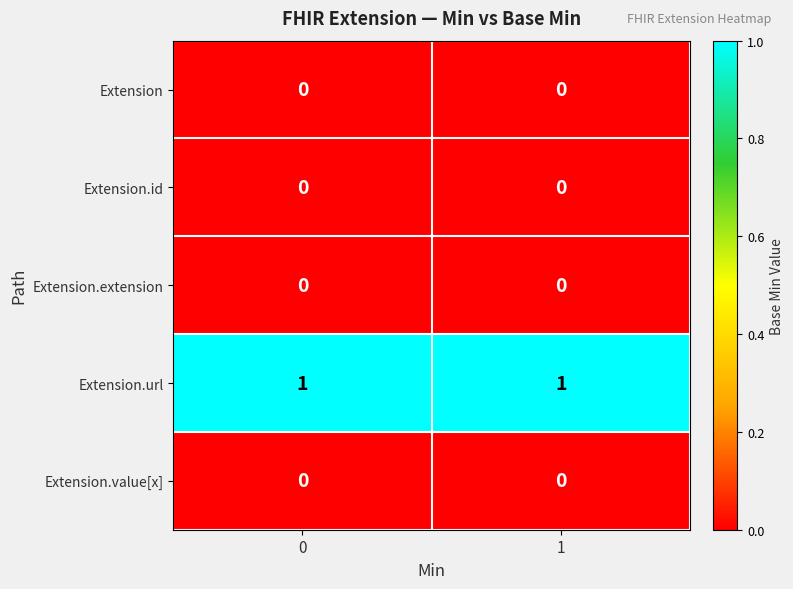

The value of Extension.url at 0 is 1. True or false?

True